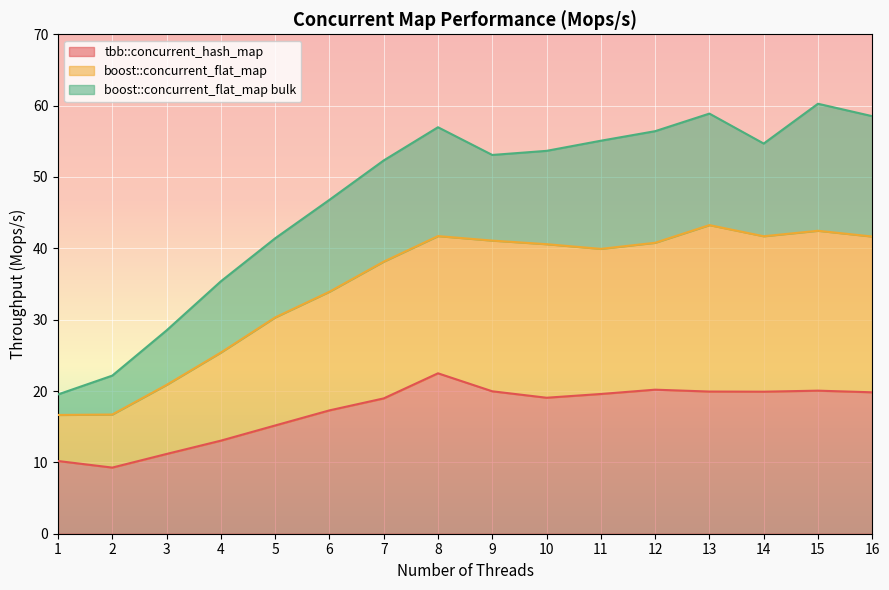

Between 2 and 13, which series saw the biggest shift?

boost::concurrent_flat_map bulk